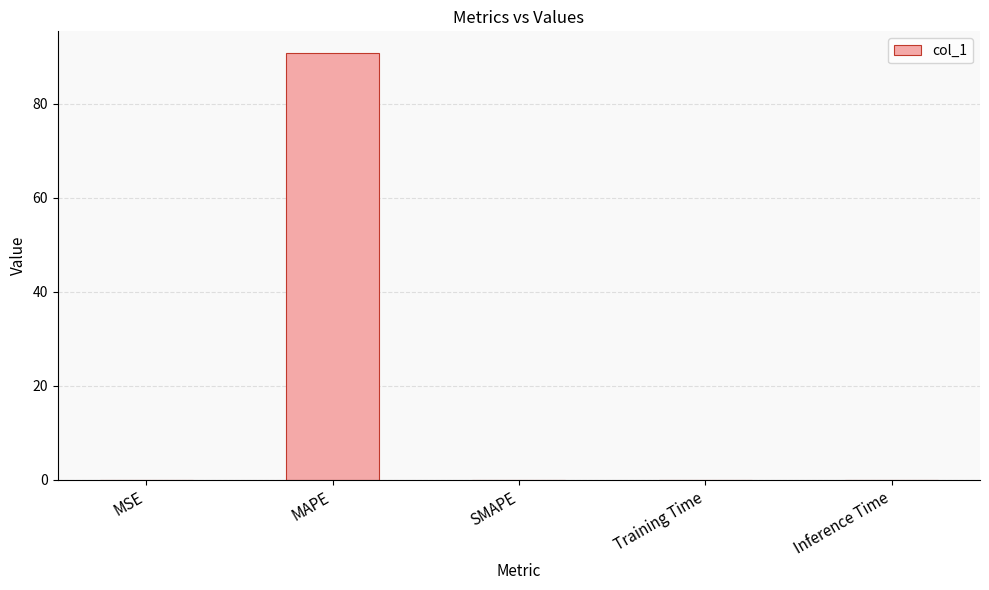

What is the difference between the values at MAPE and SMAPE?

90.9